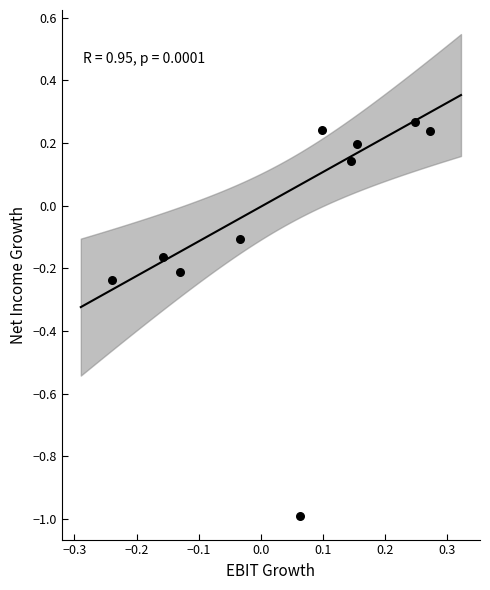

What is the range of Y values (max minus min)?

1.3